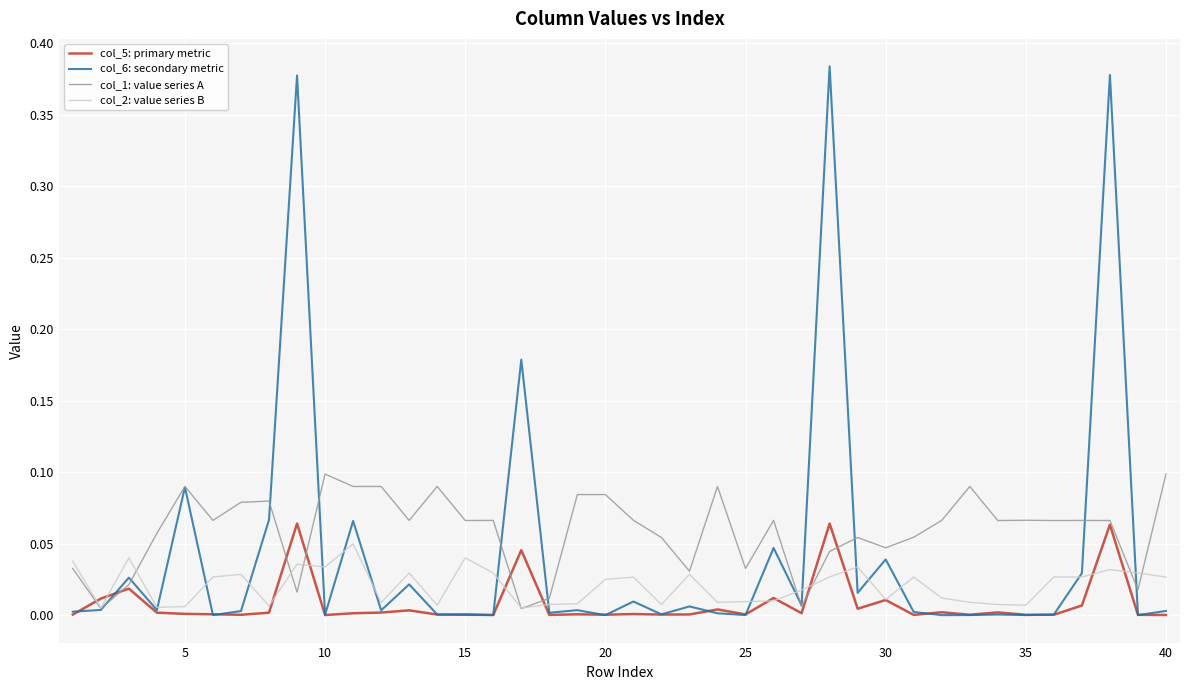

Rank the series by their average value, from highest to lowest.

col_1: value series A, col_6: secondary metric, col_2: value series B, col_5: primary metric